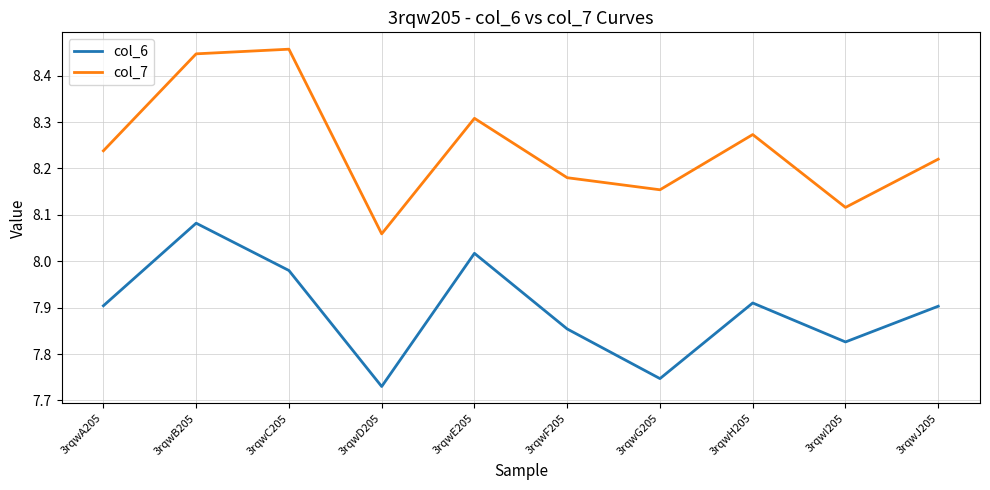

At which category does col_7 reach its first local valley?

3rqwD205